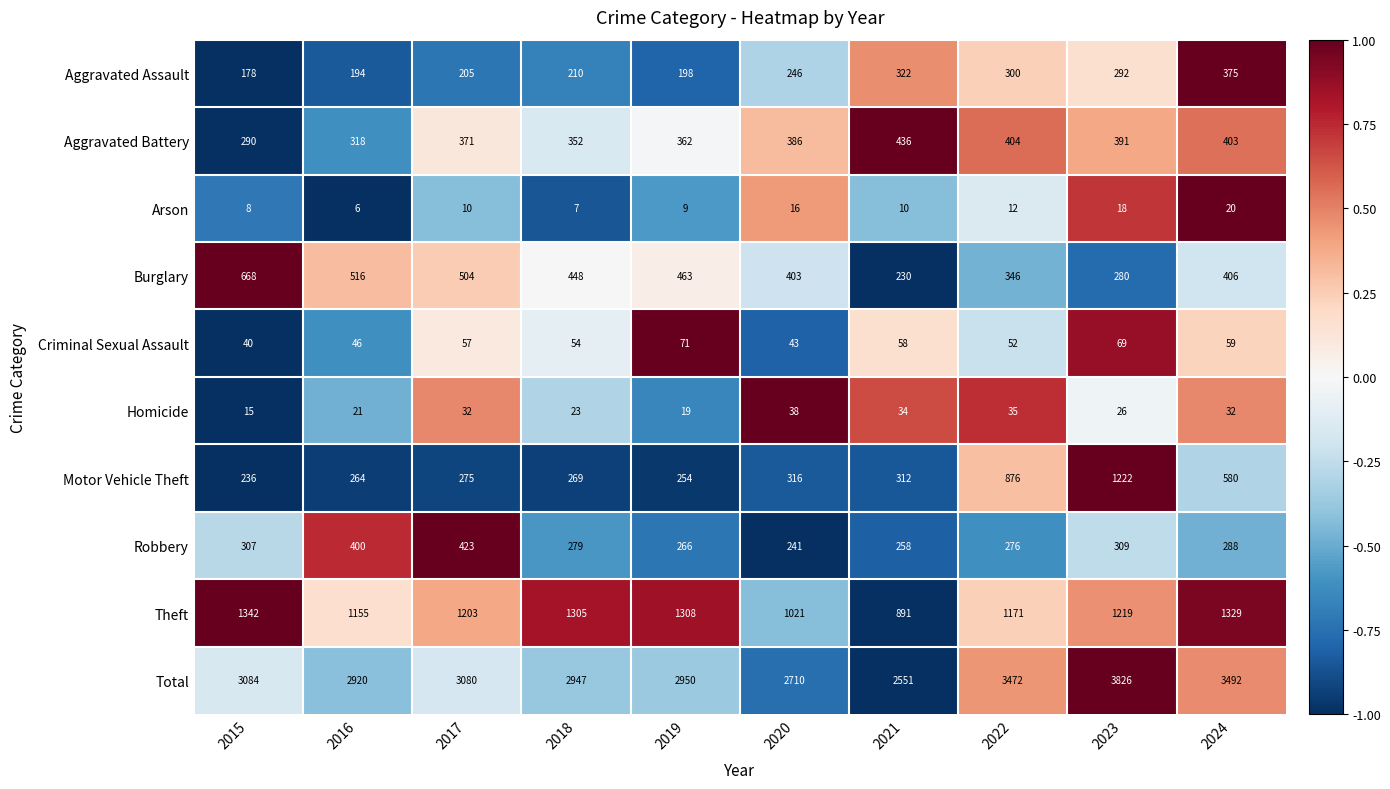

What is the spread (max minus min) of values at 2016?

2914